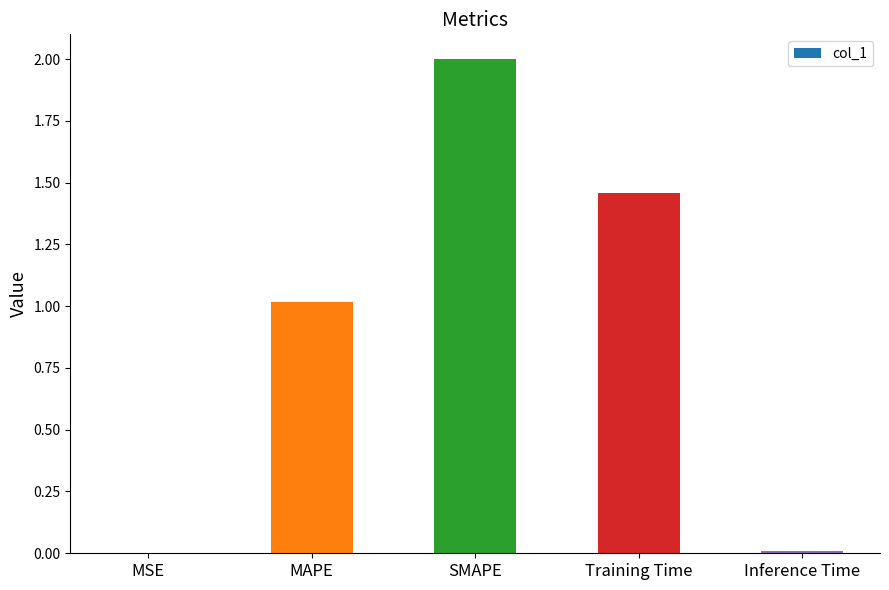

What is the sum of the values at Training Time and SMAPE?

3.5